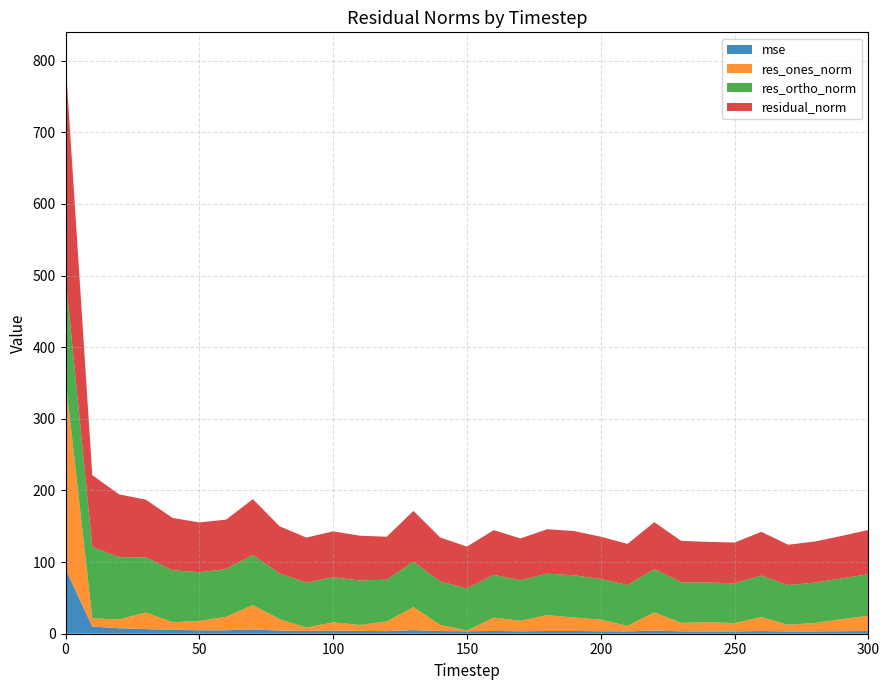

Reading left to right, list all the values displayed in this chart.

mse: 0=90.6	10=10.1	20=7.7	30=6.5	40=5.4	50=4.8	60=4.8	70=6.1	80=4.3	90=4.0	100=4.1	110=3.9	120=3.6	130=5.0	140=3.8	150=3.4	160=3.9	170=3.4	180=3.8	190=3.8	200=3.5	210=3.3	220=4.3	230=3.3	240=3.2	250=3.2	260=3.7	270=3.2	280=3.3	290=3.5	300=3.8
res_ones_norm: 0=264.8	10=11.3	20=12.3	30=23.2	40=10.7	50=12.9	60=18.9	70=33.9	80=16.0	90=4.5	100=11.8	110=8.4	120=13.4	130=32.2	140=8.6	150=1.1	160=18.6	170=14.6	180=22.1	190=18.9	200=16.1	210=7.7	220=25.5	230=11.8	240=13.0	250=11.7	260=19.5	270=9.3	280=11.9	290=16.8	300=21.2
res_ortho_norm: 0=143.1	10=99.7	20=86.8	30=77.0	40=72.4	50=68.2	60=66.5	70=70.0	80=63.8	90=62.8	100=63.0	110=62.0	120=58.4	130=63.2	140=60.7	150=58.5	160=59.6	170=56.5	180=58.0	190=58.8	200=56.8	210=56.9	220=60.4	230=56.6	240=55.3	250=55.6	260=57.9	270=55.5	280=56.2	290=56.9	300=58.0
residual_norm: 0=301.0	10=100.3	20=87.7	30=80.4	40=73.2	50=69.4	60=69.1	70=77.8	80=65.8	90=63.0	100=64.1	110=62.5	120=59.9	130=71.0	140=61.3	150=58.5	160=62.4	170=58.4	180=62.0	190=61.8	200=59.0	210=57.5	220=65.5	230=57.9	240=56.8	250=56.8	260=61.1	270=56.3	280=57.4	290=59.3	300=61.8